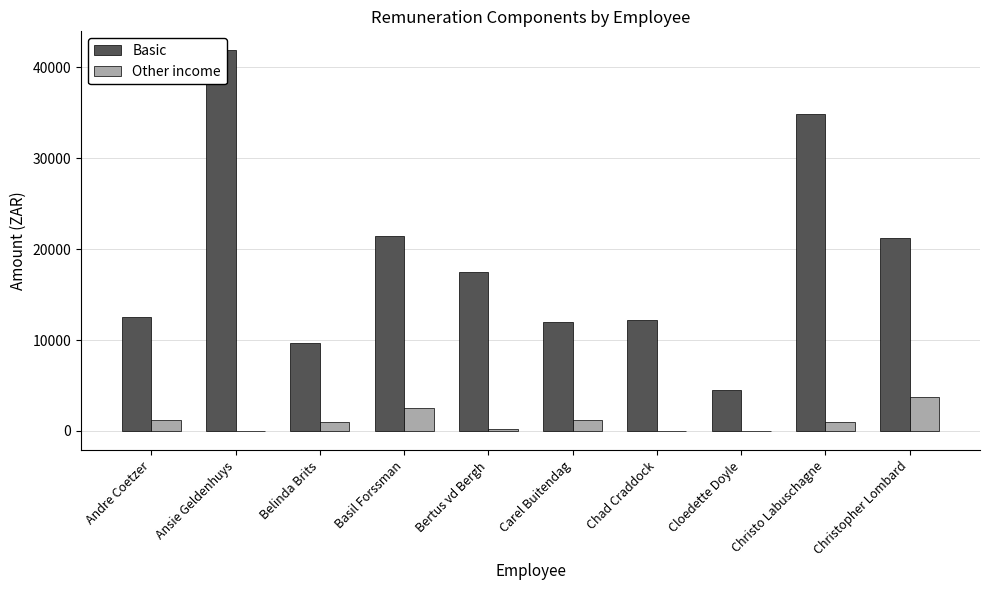

Reading left to right, what are all the values shown in this chart?

Basic: 12560.0	41867.0	9677.0	21400.0	17496.0	12037.0	12230.0	4516.5	34909.0	21245.0
Other income: 1171.8	10.5	1000.5	2577.9	257.8	1200.5	0.0	-32.2	1000.0	3733.8